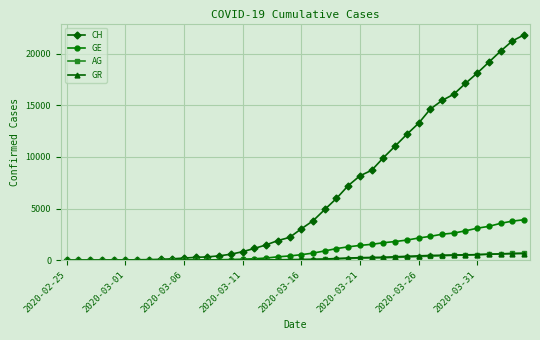

What is the highest value of the AG series?

702